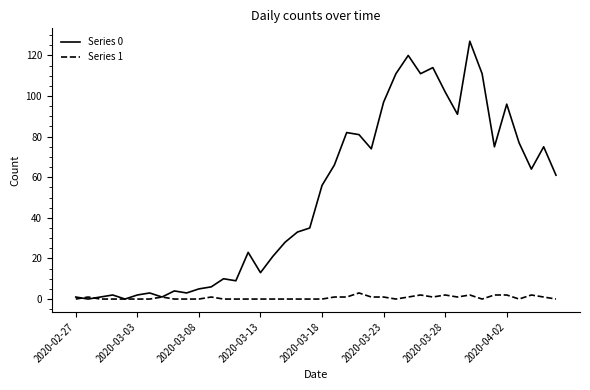

What is the maximum value shown in the chart?

127